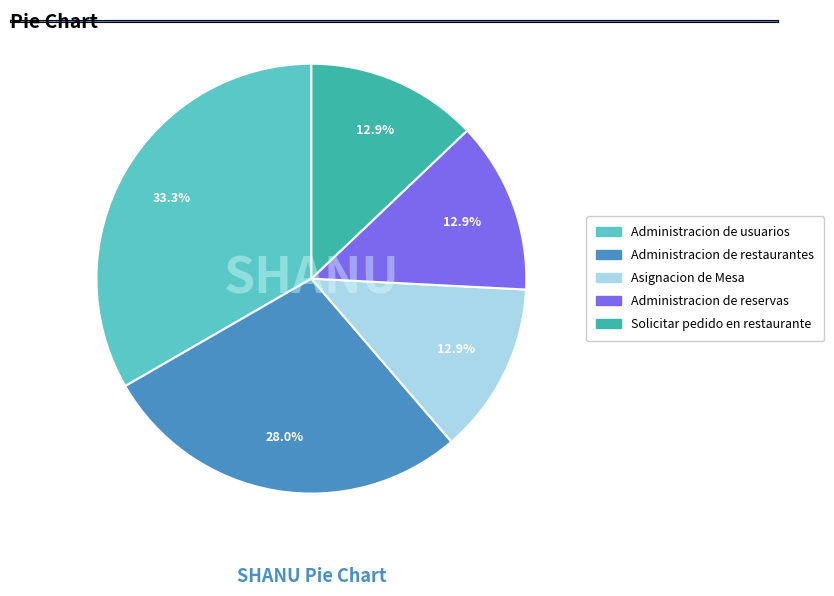

To the nearest percent, what is the combined percentage of Asignacion de Mesa and Administracion de restaurantes?

41%